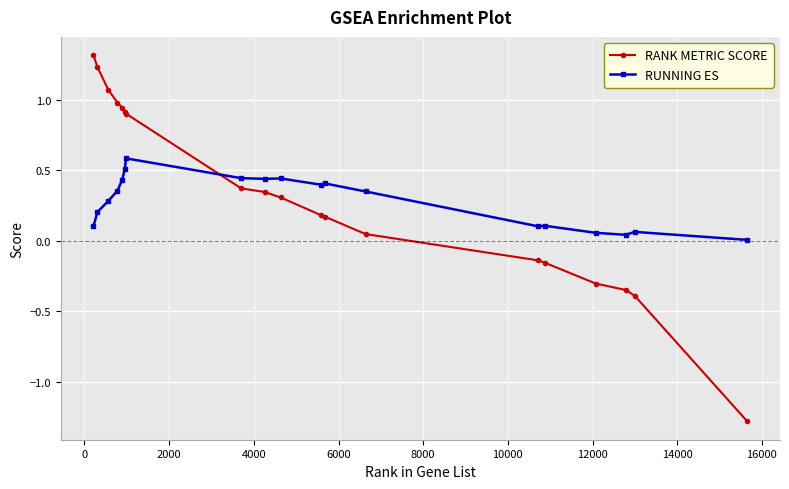

Which series has the largest total across all categories?

RANK METRIC SCORE